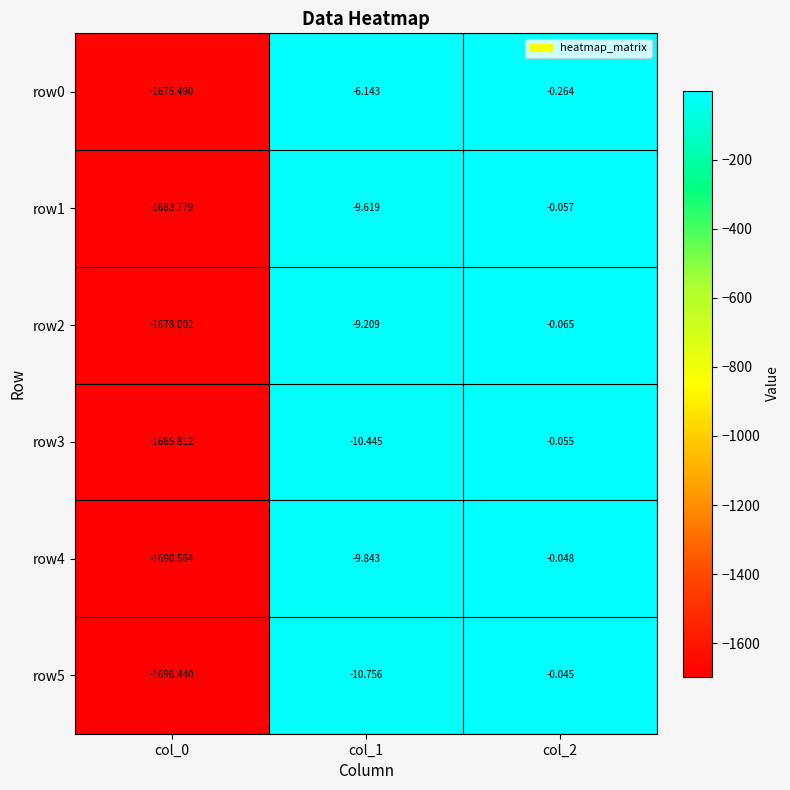

Is the value of row2 at col_1 greater than the value of row0 at col_0?

Yes